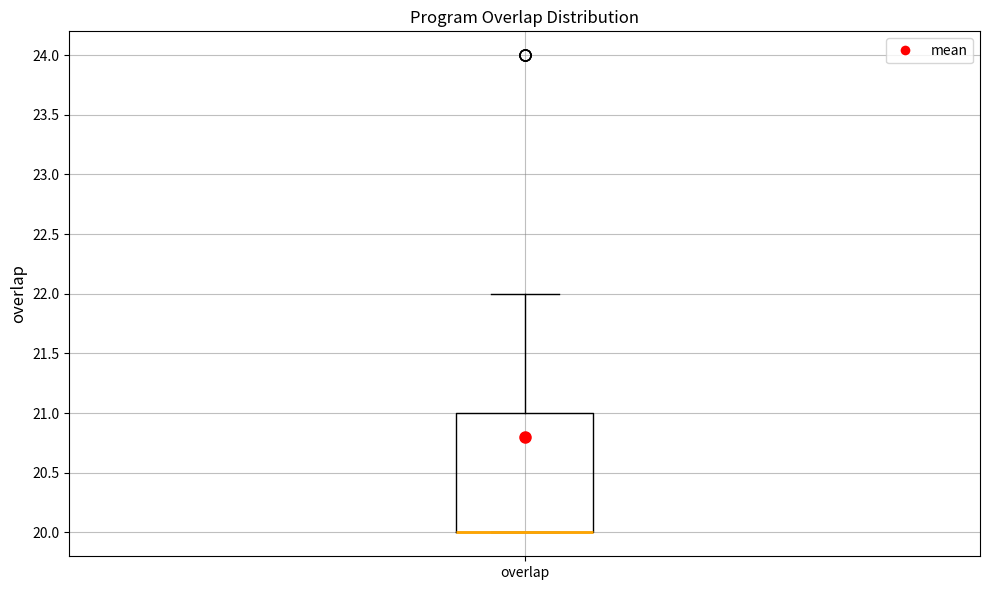

Where is the upper edge of the box for overlap on the y-axis? The values are not printed on the chart, so give them approximately, as read against the axis.

21